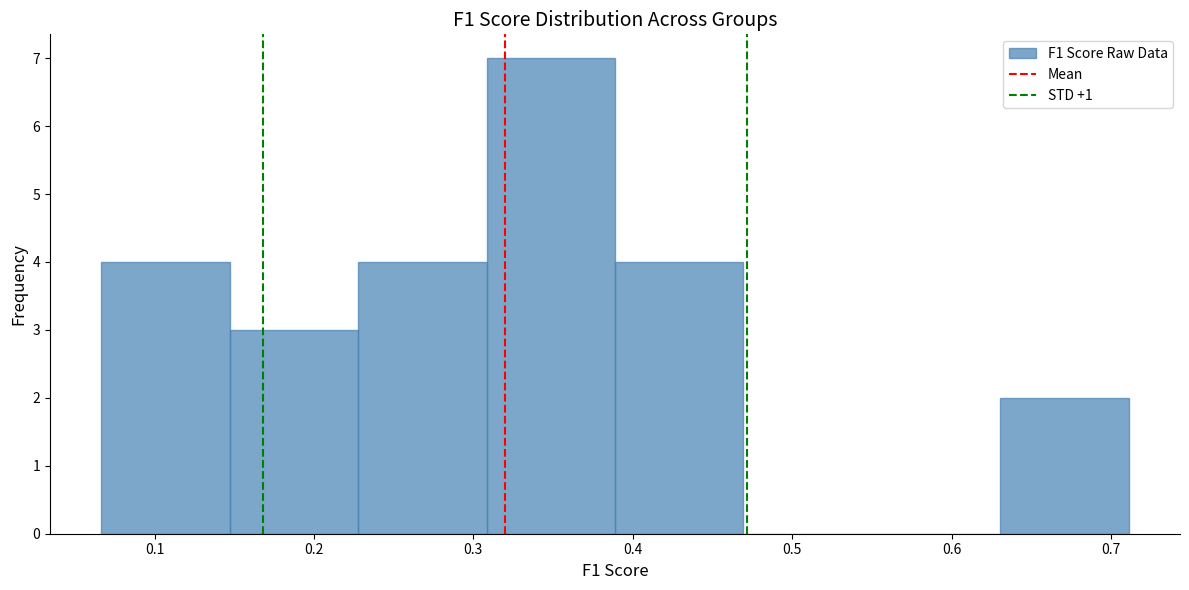

Reading left to right, list every bar in this chart as the range it spans on the x-axis followed by its height. Neither the bar edges nor the heights are printed on the chart, so give them approximately, as read against the axes.

0.07 to 0.15: 4
0.15 to 0.23: 3
0.23 to 0.31: 4
0.31 to 0.39: 7
0.39 to 0.47: 4
0.47 to 0.55: 0
0.55 to 0.63: 0
0.63 to 0.71: 2